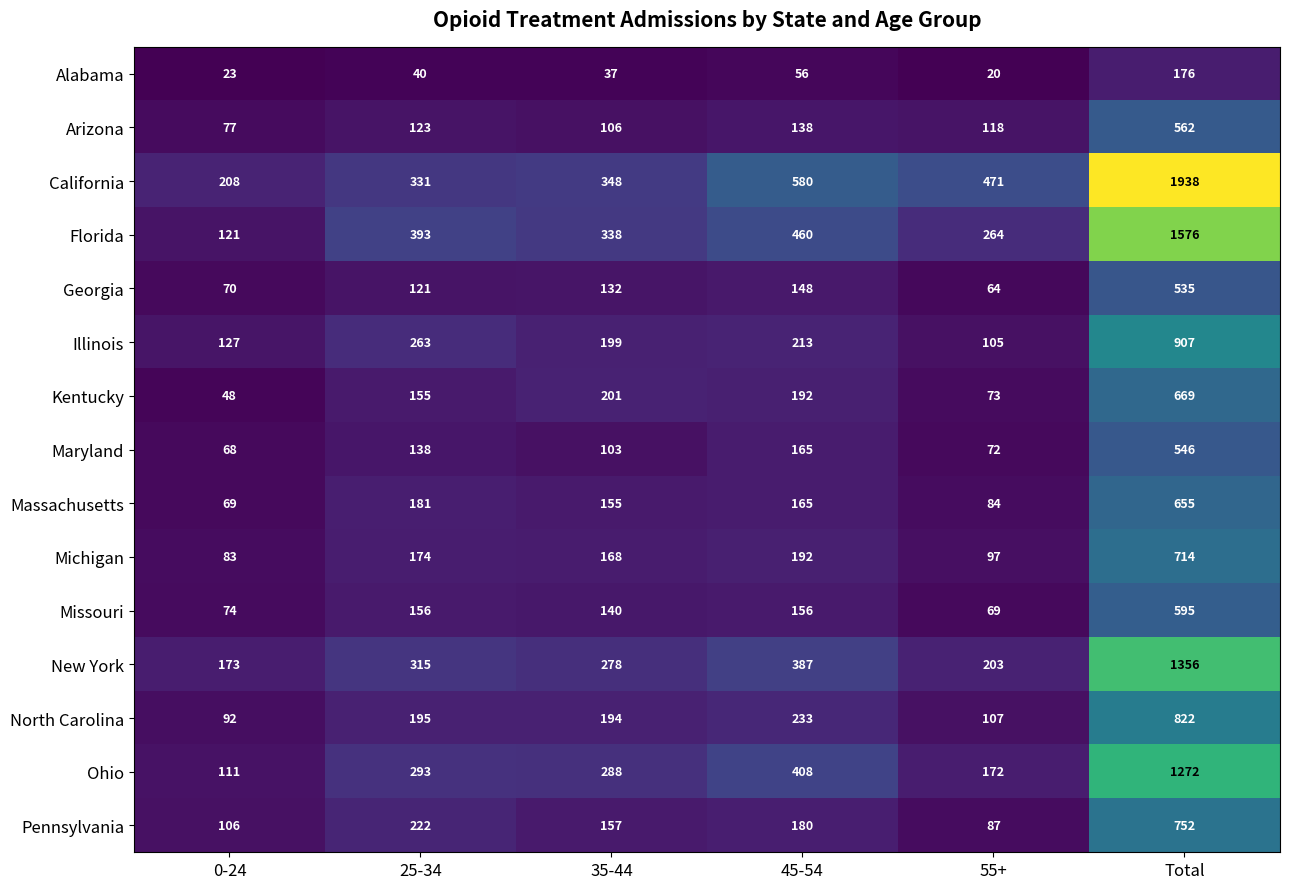

How many categories are shown in the chart?

6